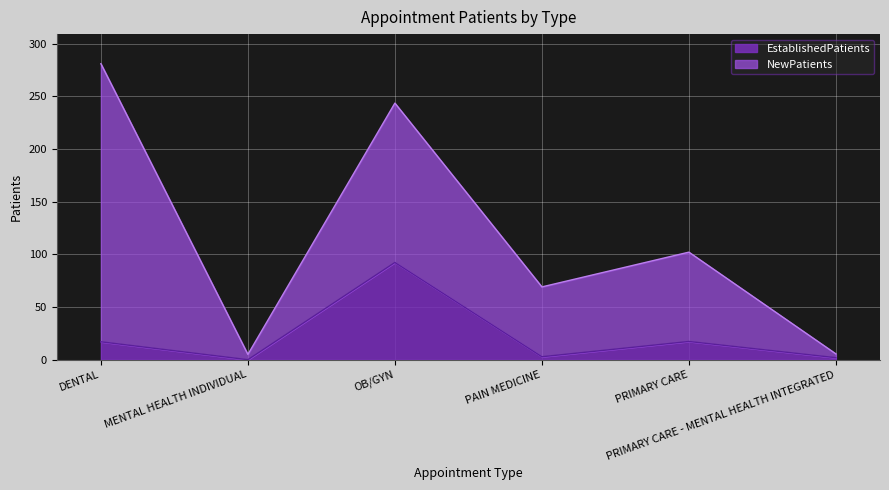

What is the label of the 1st point from the right?

PRIMARY CARE - MENTAL HEALTH INTEGRATED